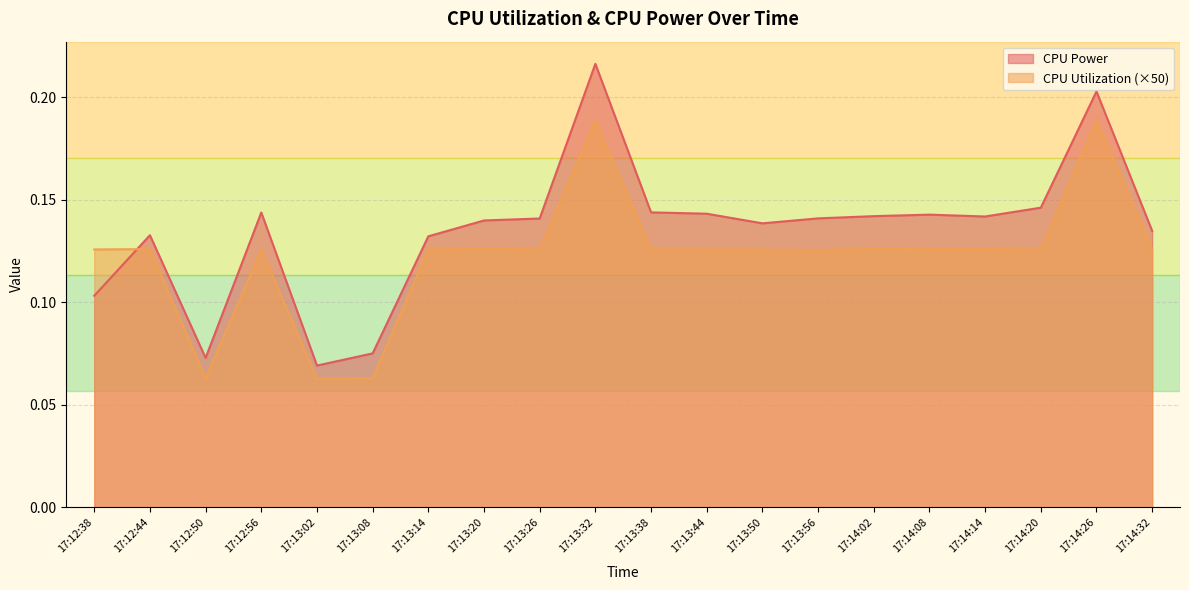

What is the sum of the CPU Utilization values at 17:14:32 and 17:13:08?

0.2